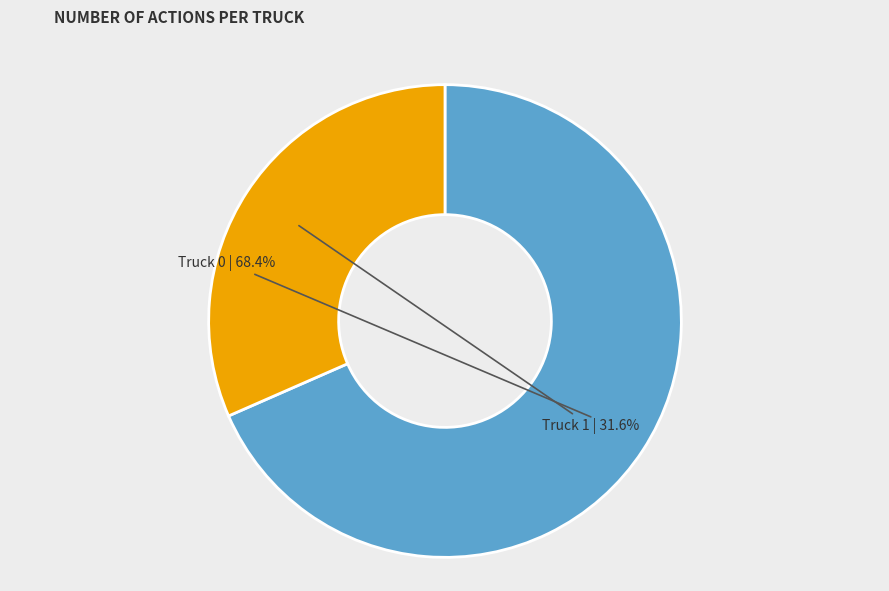

What percentage is the Truck 0 slice, to the nearest percent?

68%